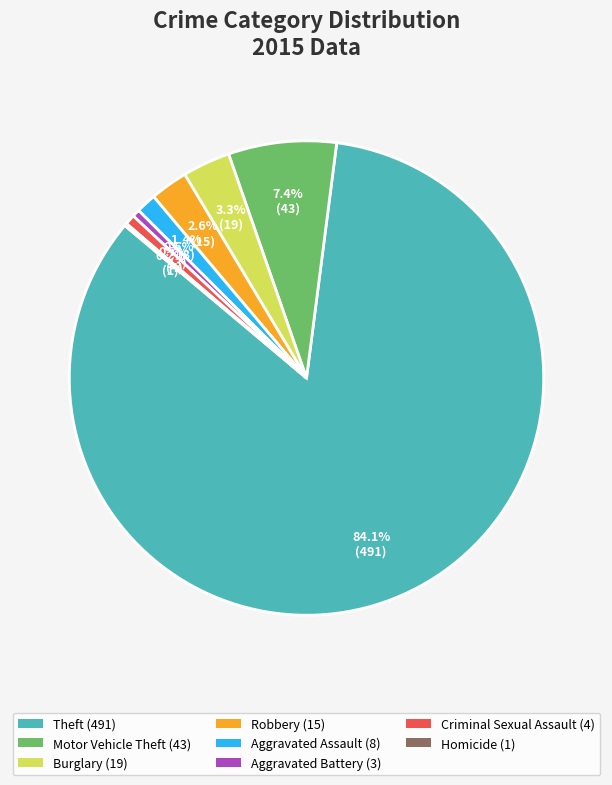

Does any single category account for the majority?

Yes